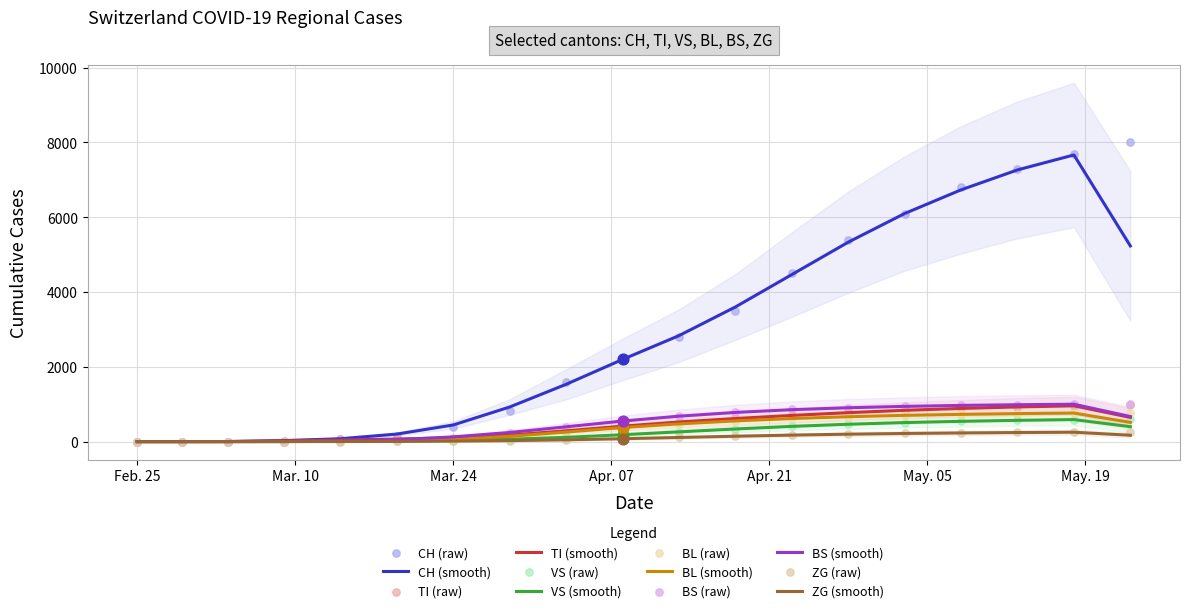

Which series reaches the minimum Y coordinate?

CH